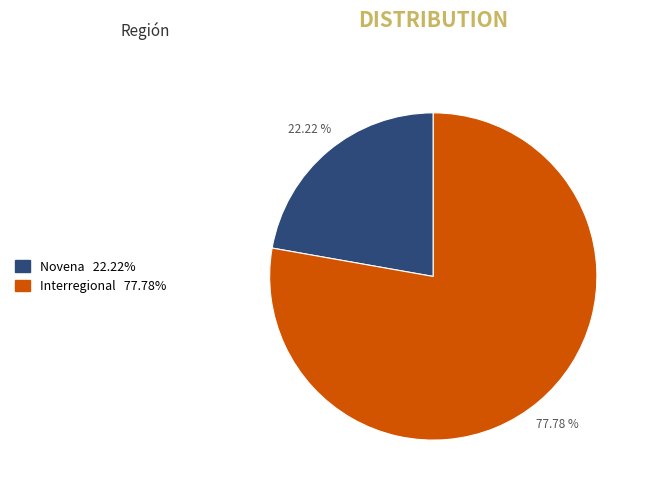

Does any single category account for the majority?

Yes